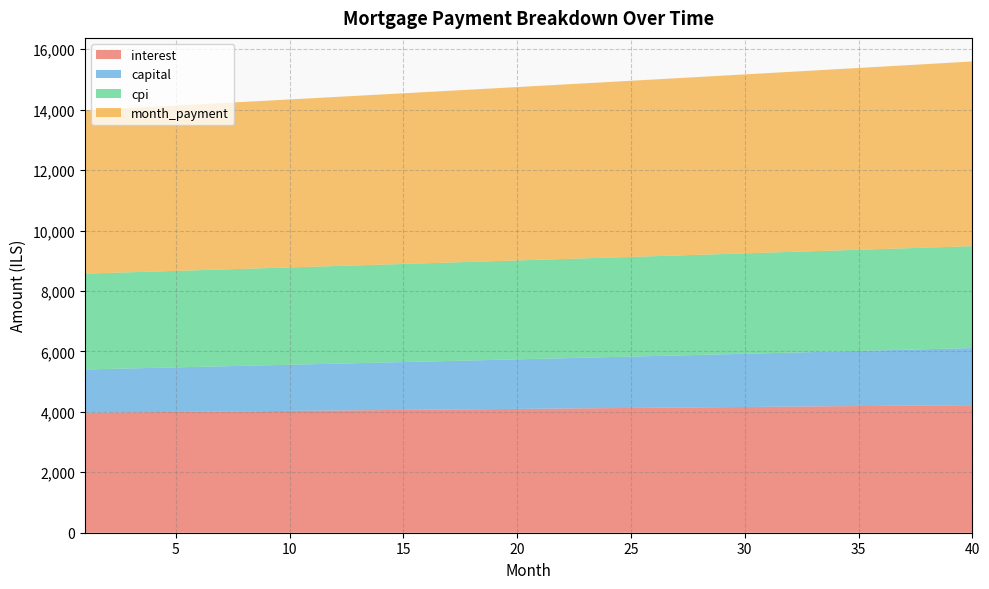

Reading left to right, what are all the values shown in this chart?

interest: 3970.9	3977.8	3984.6	3991.5	3998.3	4005.1	4011.9	4018.7	4025.4	4032.1	4038.8	4045.5	4052.2	4058.8	4065.4	4072.0	4078.6	4085.1	4091.6	4098.1	4104.6	4111.0	4117.4	4123.8	4130.2	4136.5	4142.8	4149.1	4155.3	4161.5	4167.7	4173.9	4180.0	4186.1	4192.1	4198.2	4204.2	4210.1	4216.1	4221.9
capital: 1432.9	1443.2	1453.5	1463.8	1474.3	1484.8	1495.4	1506.1	1516.8	1527.7	1538.6	1549.5	1560.6	1571.8	1583.0	1594.3	1605.6	1617.1	1628.7	1640.3	1652.0	1663.8	1675.6	1687.6	1699.7	1711.8	1724.0	1736.3	1748.7	1761.2	1773.8	1786.4	1799.2	1812.0	1824.9	1838.0	1851.1	1864.3	1877.6	1891.0
cpi: 3172.2	3177.6	3183.1	3188.5	3194.0	3199.4	3204.8	3210.2	3215.5	3220.9	3226.2	3231.5	3236.8	3242.1	3247.3	3252.6	3257.8	3263.0	3268.1	3273.3	3278.4	3283.5	3288.6	3293.7	3298.8	3303.8	3308.8	3313.8	3318.7	3323.6	3328.6	3333.4	3338.3	3343.1	3347.9	3352.7	3357.5	3362.2	3366.9	3371.6
month_payment: 5403.8	5420.9	5438.1	5455.3	5472.6	5489.9	5507.3	5524.7	5542.2	5559.8	5577.4	5595.1	5612.8	5630.5	5648.4	5666.3	5684.2	5702.2	5720.3	5738.4	5756.6	5774.8	5793.1	5811.4	5829.8	5848.3	5866.8	5885.4	5904.0	5922.7	5941.5	5960.3	5979.1	5998.1	6017.1	6036.1	6055.2	6074.4	6093.6	6112.9